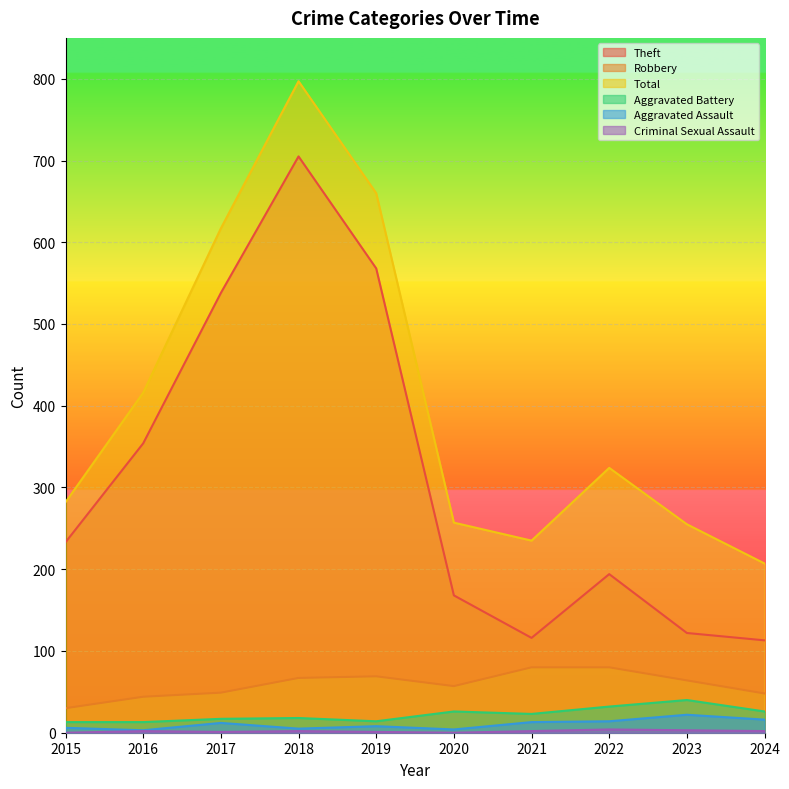

What is the difference between the highest and lowest values at 2018?

795